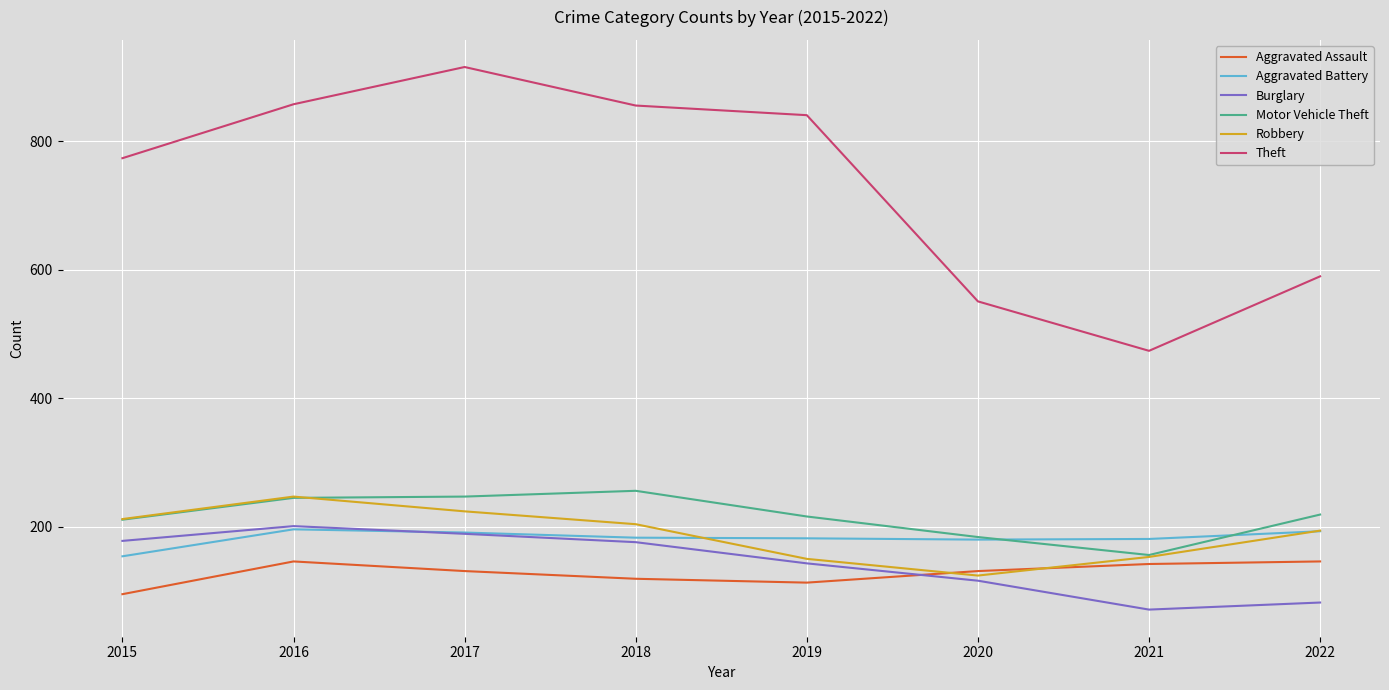

What is the highest value of the Motor Vehicle Theft series?

256